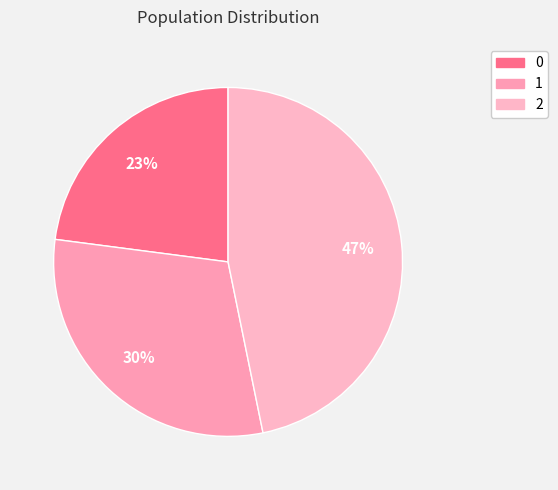

To the nearest percent, what portion does 0 represent?

23%